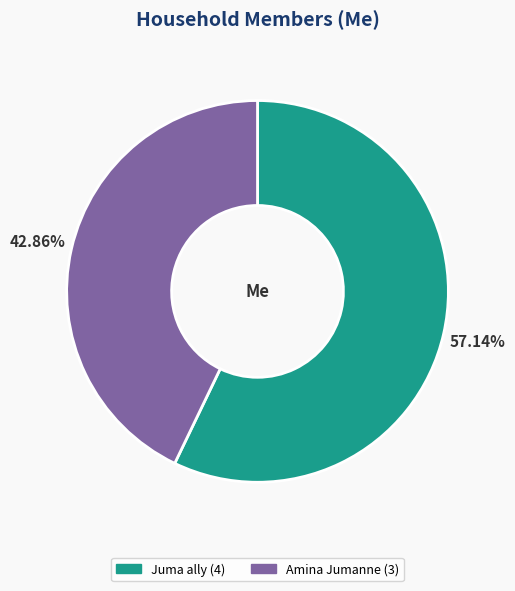

What is the largest slice in the pie chart?

Juma ally